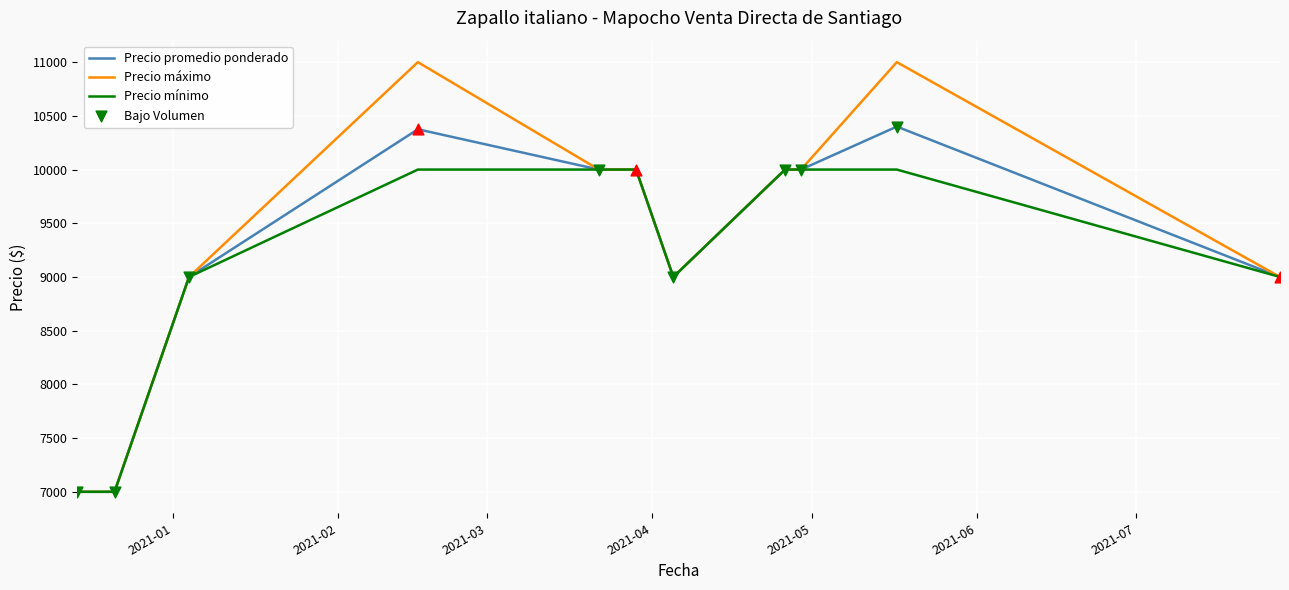

Which series has the largest range (max minus min)?

Precio máximo